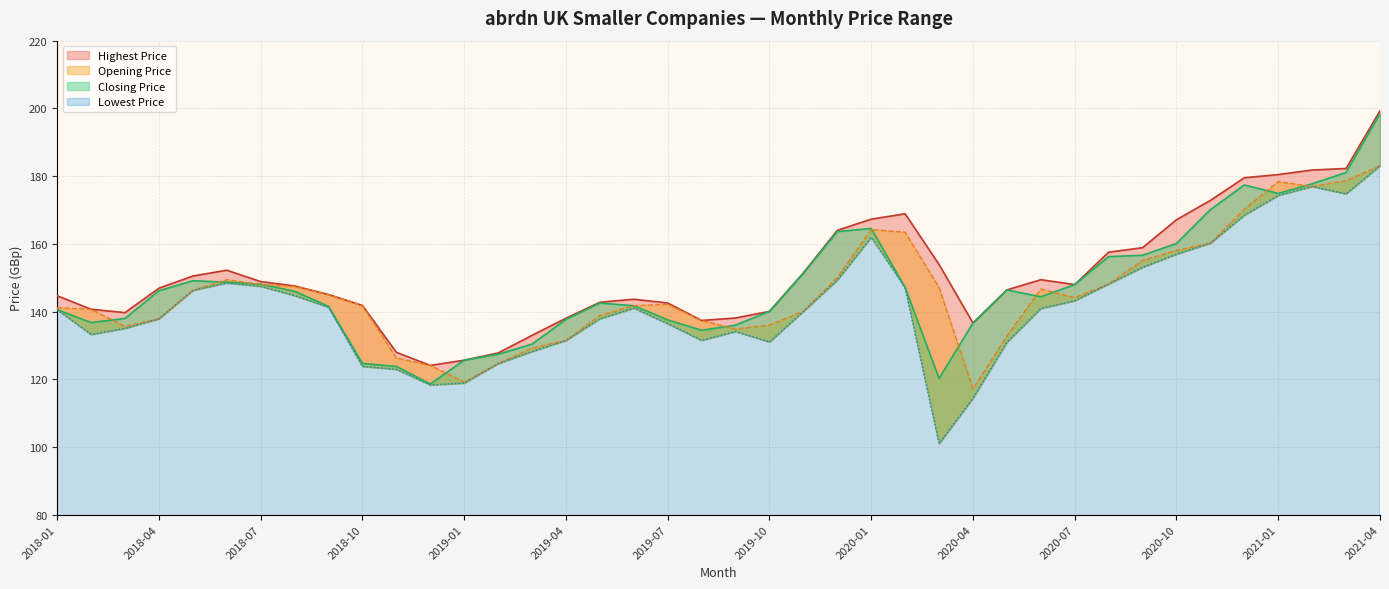

Reading left to right, transcribe all the data shown in this chart.

Opening Price: 141.1	140.7	135.6	137.9	146.2	149.4	147.9	147.4	145.0	141.8	126.3	124.1	119.2	124.6	129.2	131.5	138.8	141.7	142.1	137.4	134.8	136.0	140.1	150.1	164.2	163.4	147.1	117.1	132.8	146.6	144.1	148.1	155.1	158.0	160.2	170.2	178.4	176.9	178.7	183.0
Closing Price: 140.5	136.7	138.0	146.1	149.1	148.7	148.1	146.0	141.5	124.7	123.8	118.6	125.6	127.4	130.4	137.7	142.5	141.7	137.5	134.5	136.0	140.0	151.3	163.6	164.5	147.1	120.2	136.6	146.4	144.3	148.0	156.2	156.6	160.1	170.1	177.4	174.9	177.7	181.1	198.4
Highest Price: 144.7	140.7	139.7	146.9	150.5	152.2	148.8	147.6	145.0	141.8	128.0	124.1	125.6	127.8	133.0	138.0	142.7	143.6	142.5	137.4	138.1	140.0	151.4	164.0	167.3	168.9	153.9	136.6	146.4	149.4	148.0	157.5	158.8	167.1	172.8	179.5	180.4	181.8	182.2	199.3
Lowest Price: 140.5	133.2	135.0	137.9	146.2	148.4	147.4	144.7	141.3	123.8	122.9	118.3	118.9	124.6	128.2	131.5	137.8	141.0	136.4	131.5	134.1	131.0	140.1	149.3	161.9	147.1	101.0	114.4	130.9	140.9	143.2	148.1	153.1	156.9	160.2	168.4	174.3	176.9	174.8	183.0